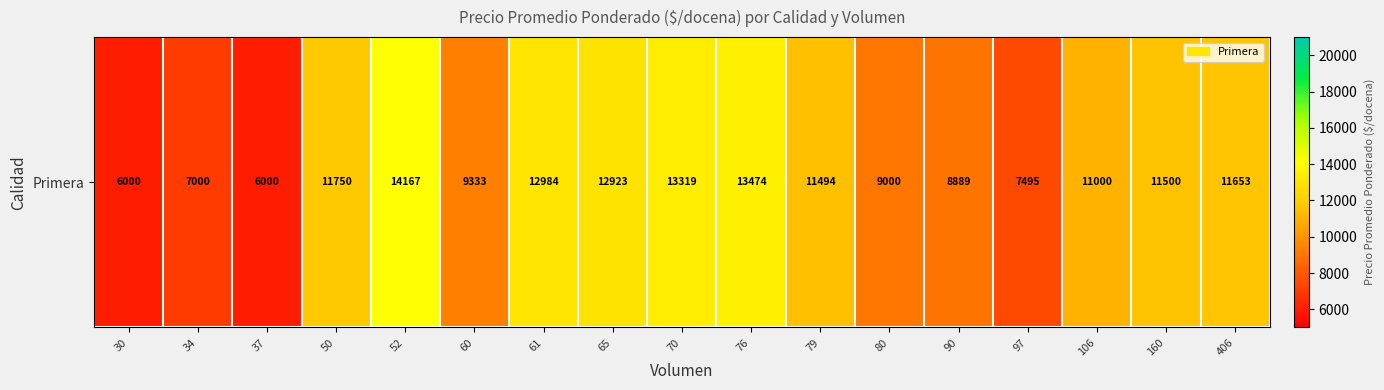

What is the smallest value displayed?

6000.0